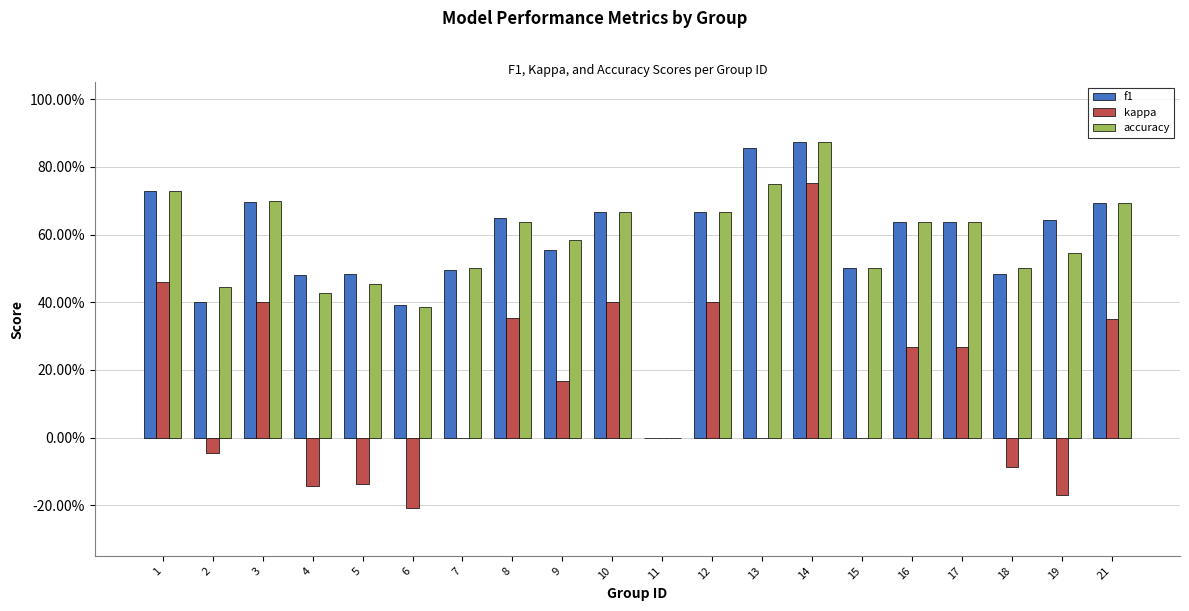

What is the approximate value of f1 at 5?

0.5